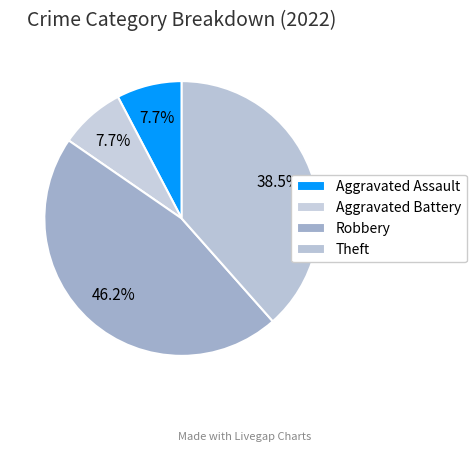

How many slices are in this pie chart?

4